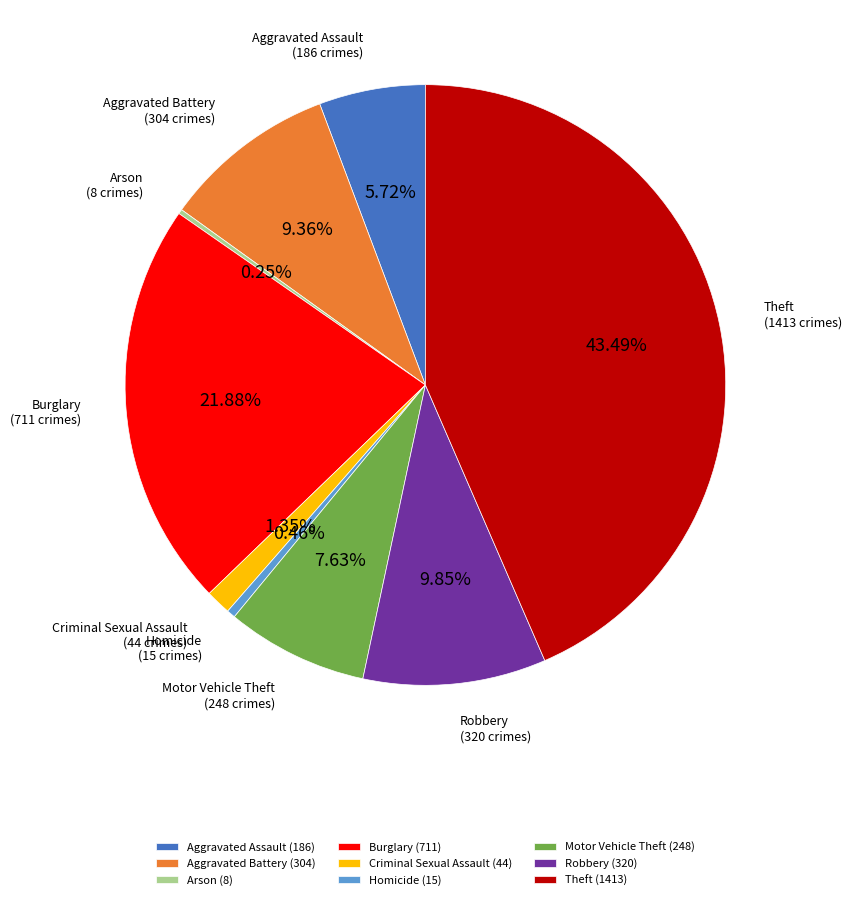

Does any single category account for the majority?

No